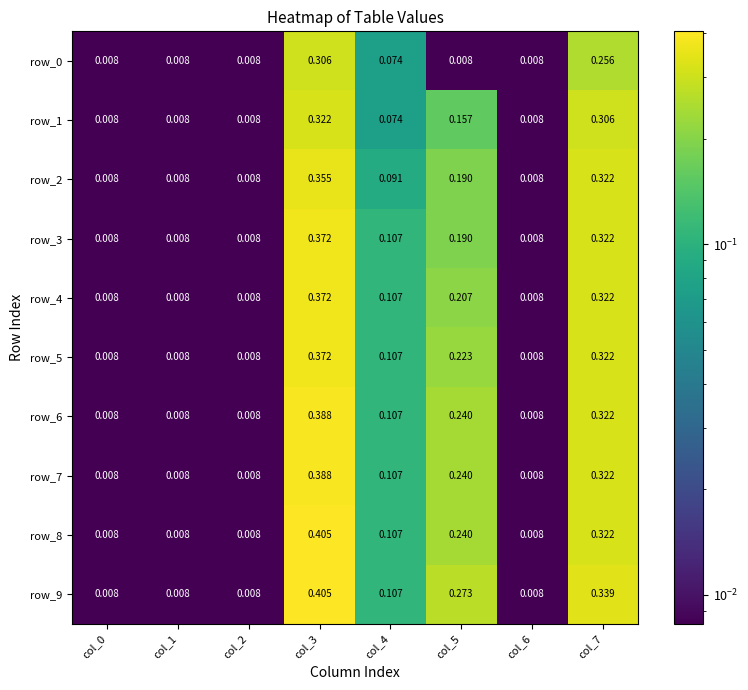

Is the value of row_2 at col_1 greater than the value of row_6 at col_7?

No